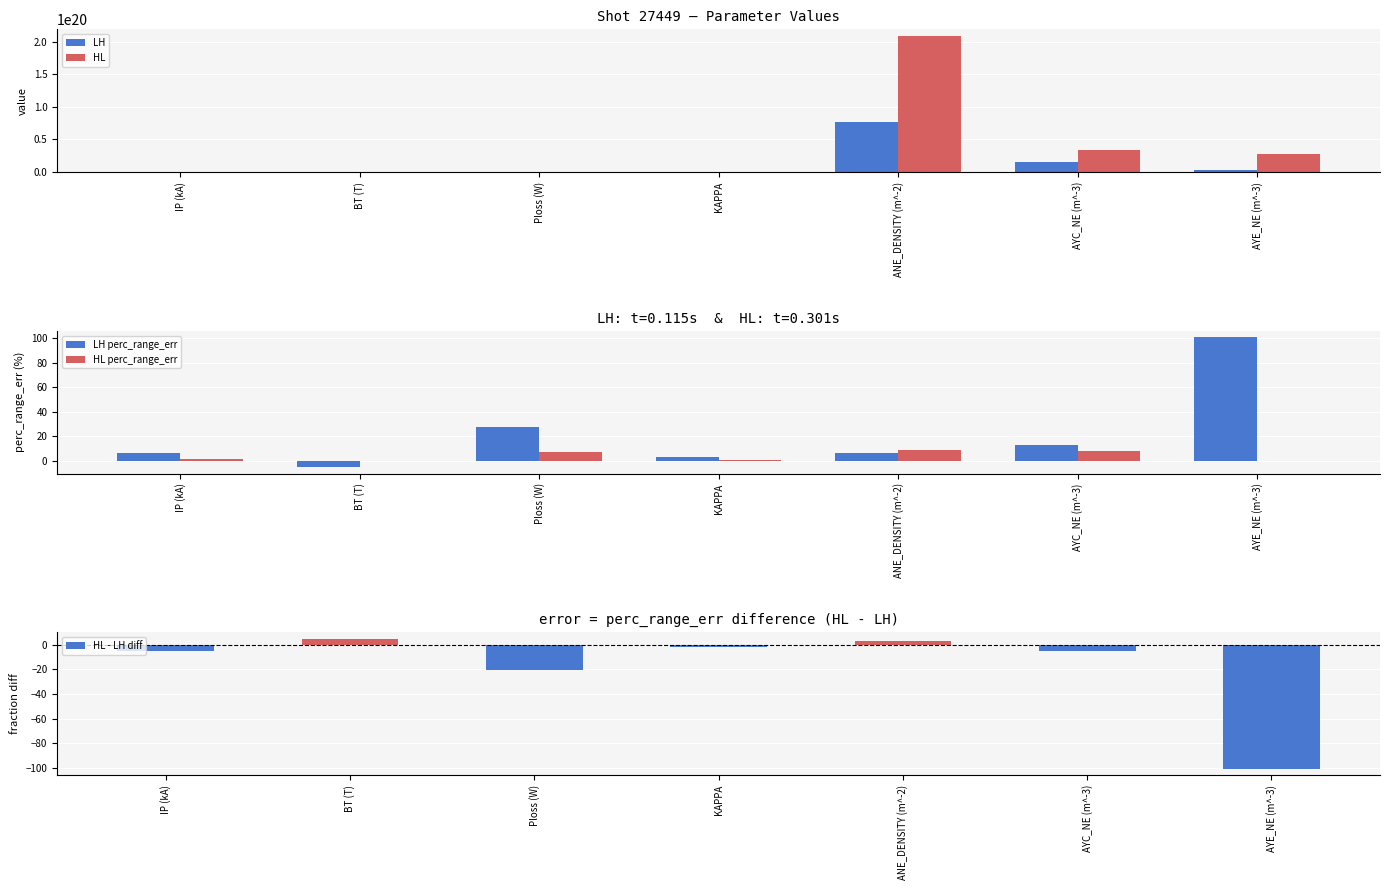

Which series has the largest range (max minus min)?

HL